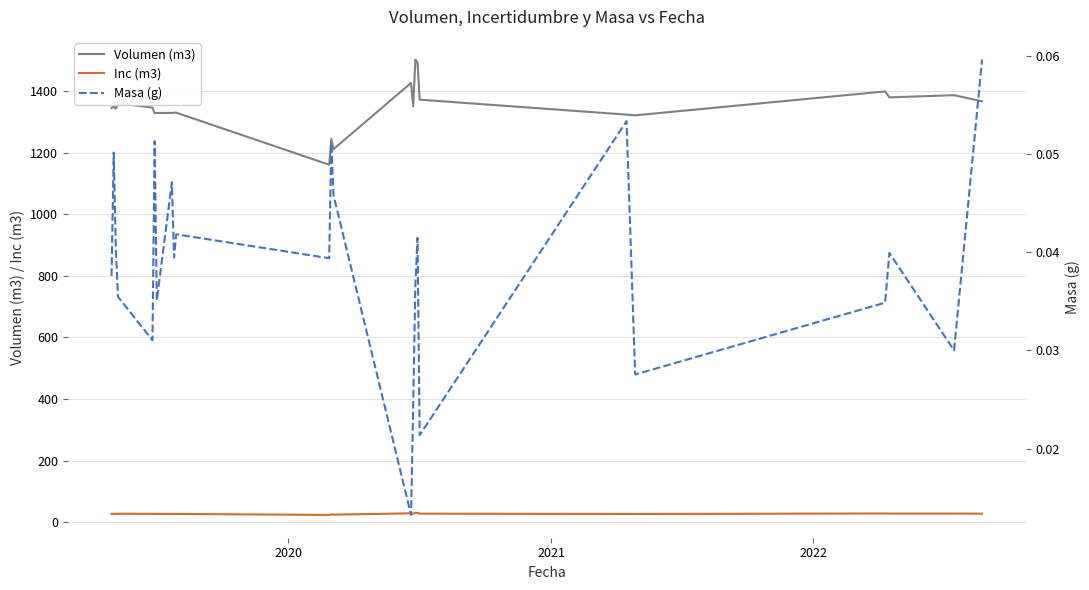

What is the minimum value for Volumen (m3)?

1161.5